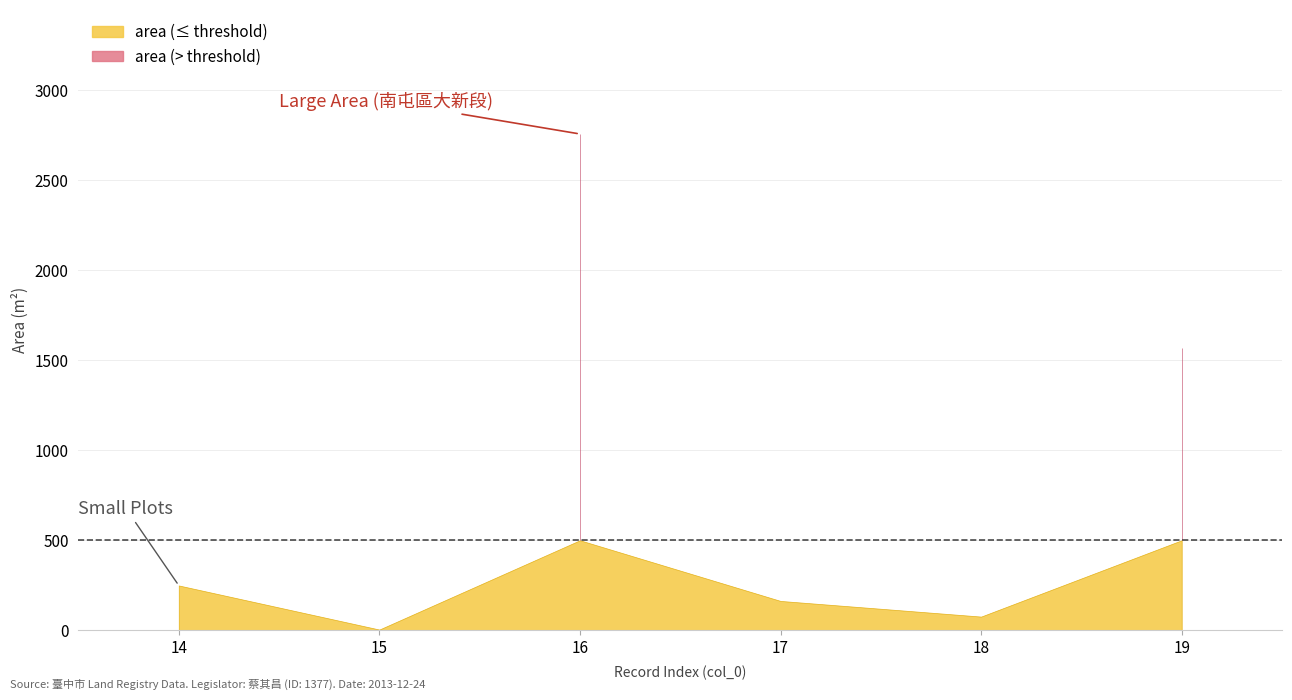

True or false: area and col_0 cross at least once.

True